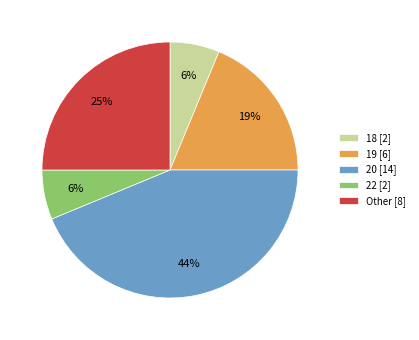

To the nearest percent, what is the combined percentage of 22 [2] and 19 [6]?

25%